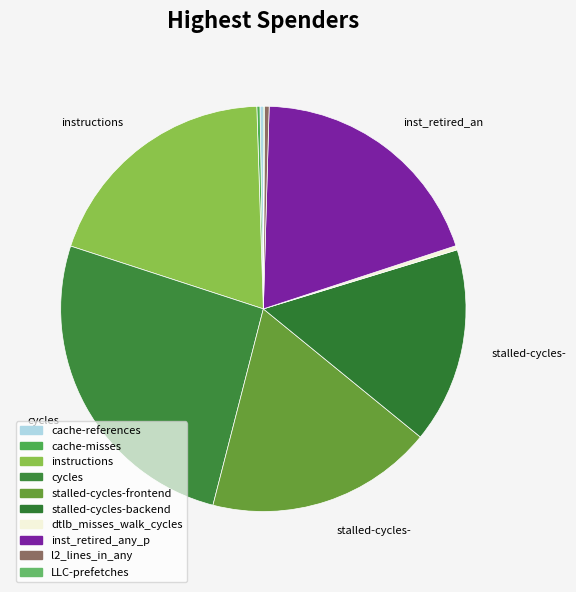

What is the total percentage of instructions and cycles?

45.5%